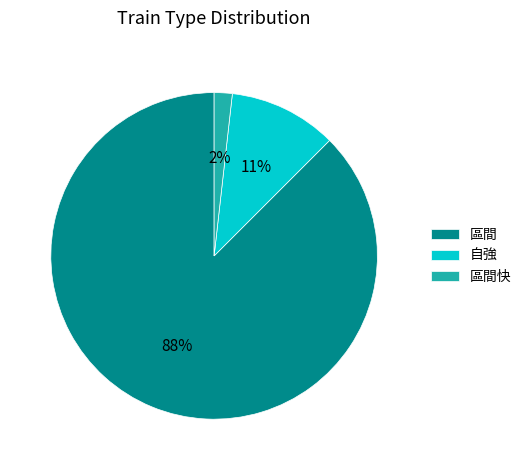

To the nearest percent, what portion does 自強 represent?

11%